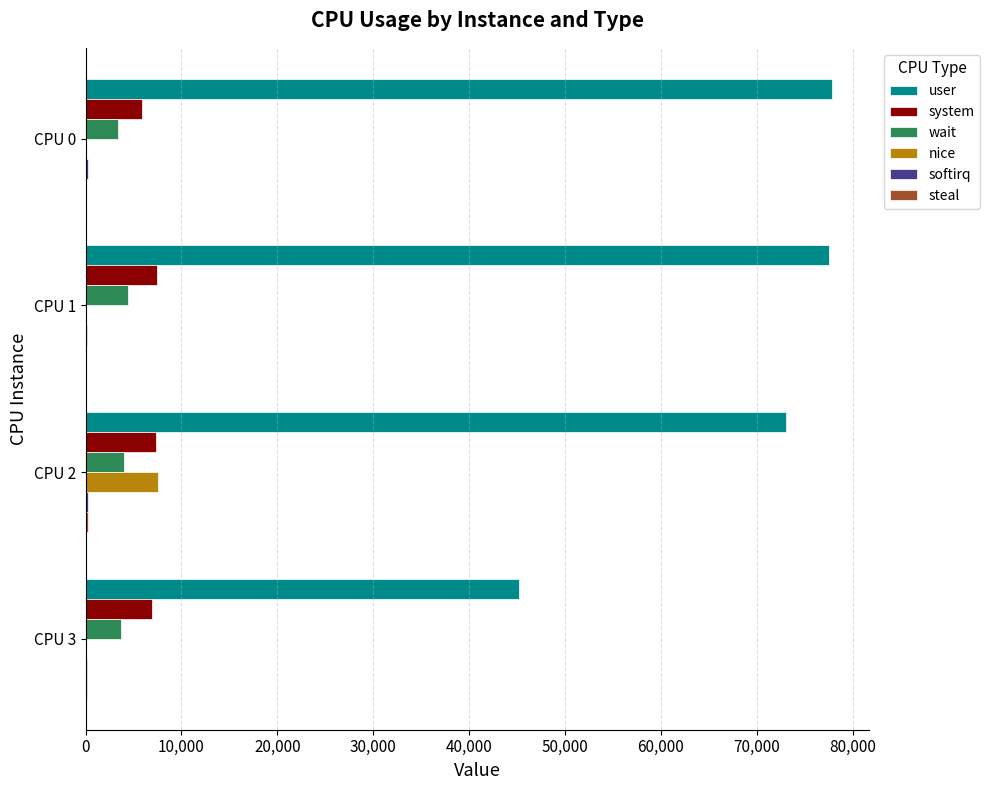

Which series has the largest total across all categories?

user